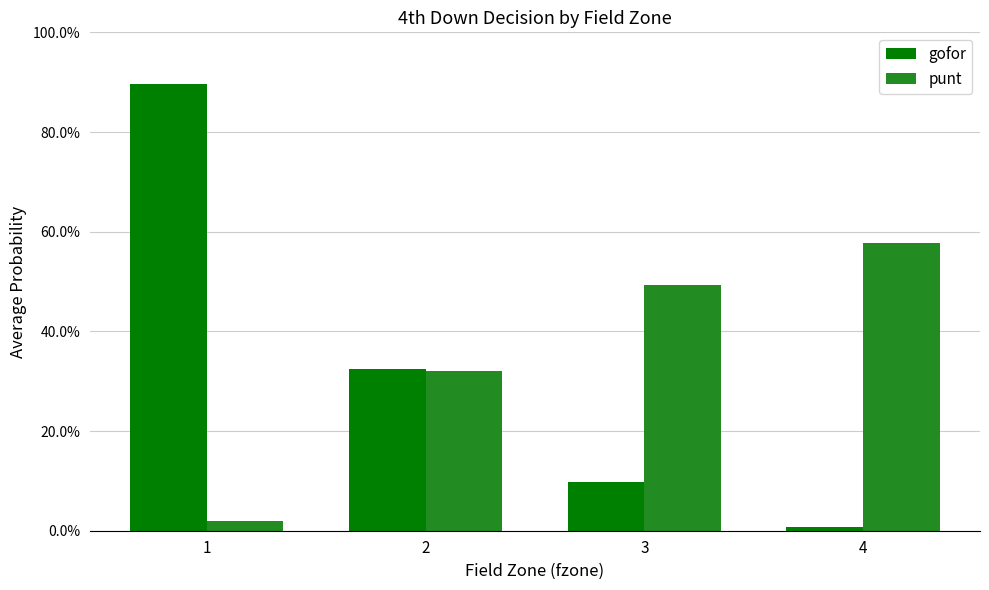

Does the chart contain any negative values?

No